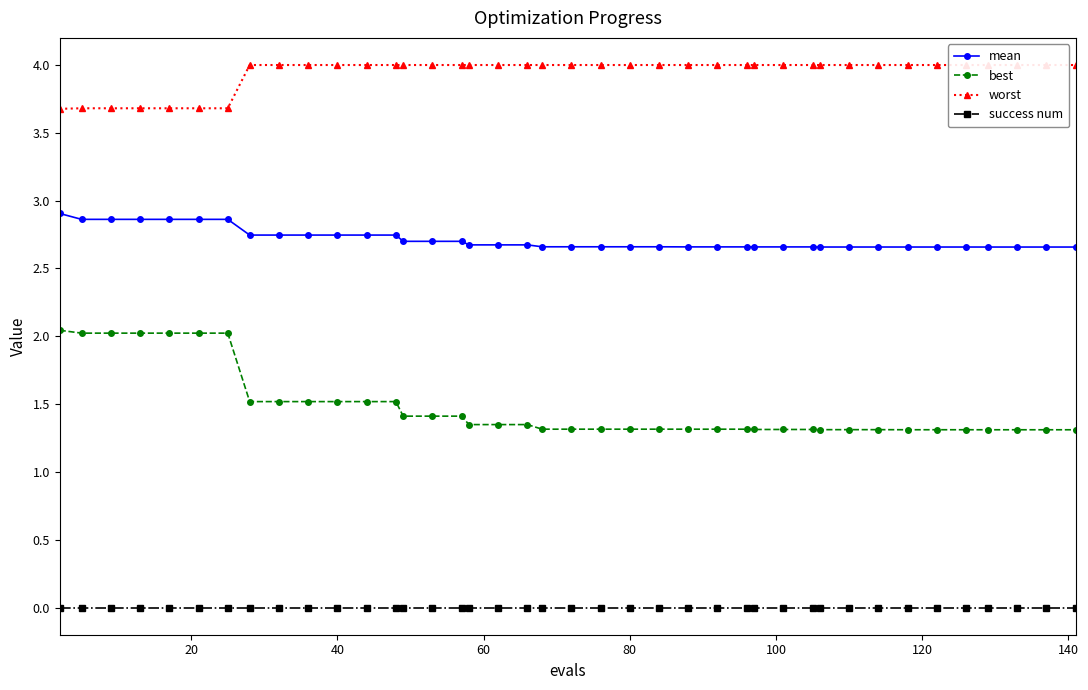

What are all the series names shown in the legend?

mean, best, worst, success num